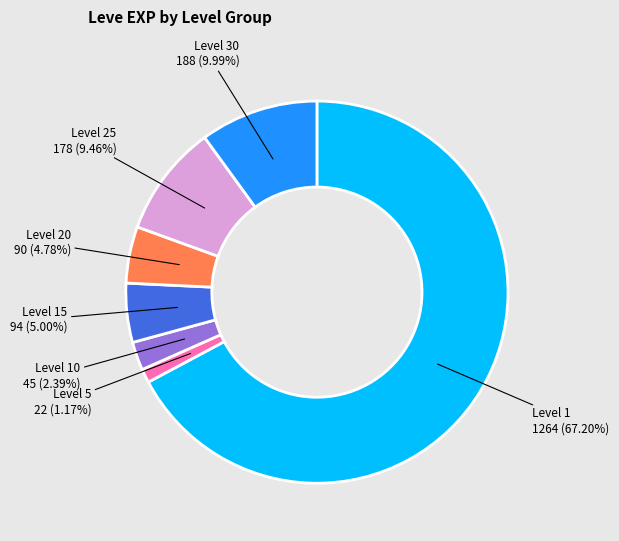

Is there a majority slice in this chart?

Yes